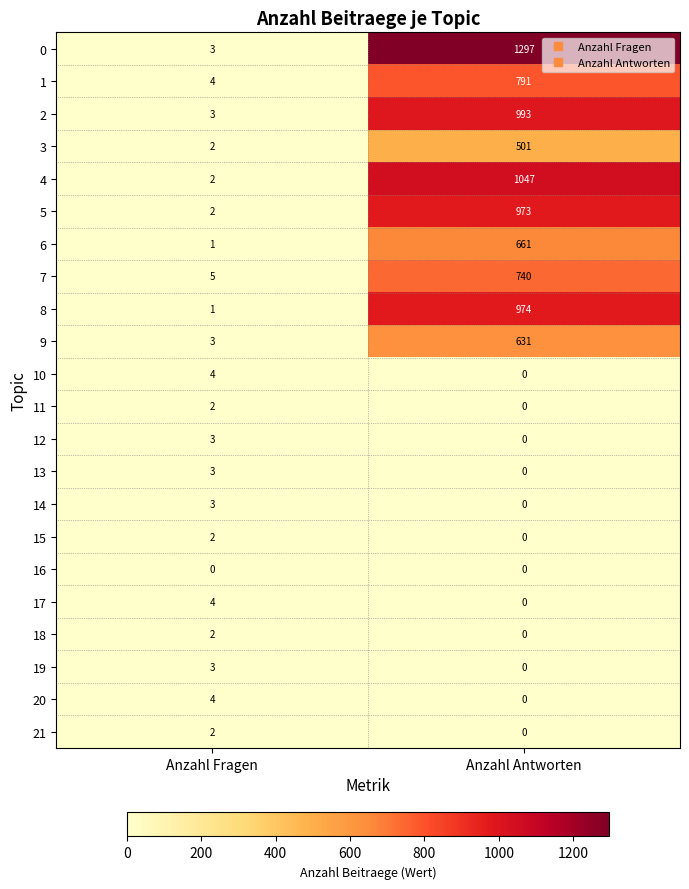

The 8 series shows 1 at Anzahl Fragen. True or false?

True